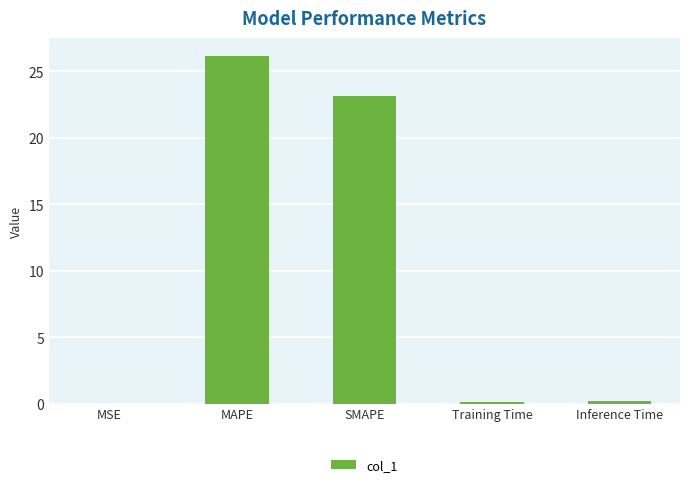

At which category does the chart reach its peak across all series?

MAPE